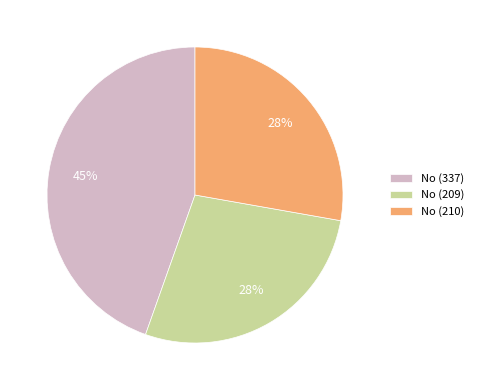

To the nearest percent, what is the difference between the largest and smallest slice percentages?

17%